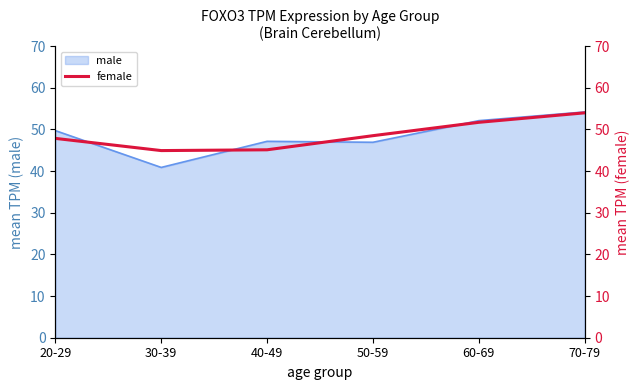

The value of male at 30-39 is 62.9. True or false?

False